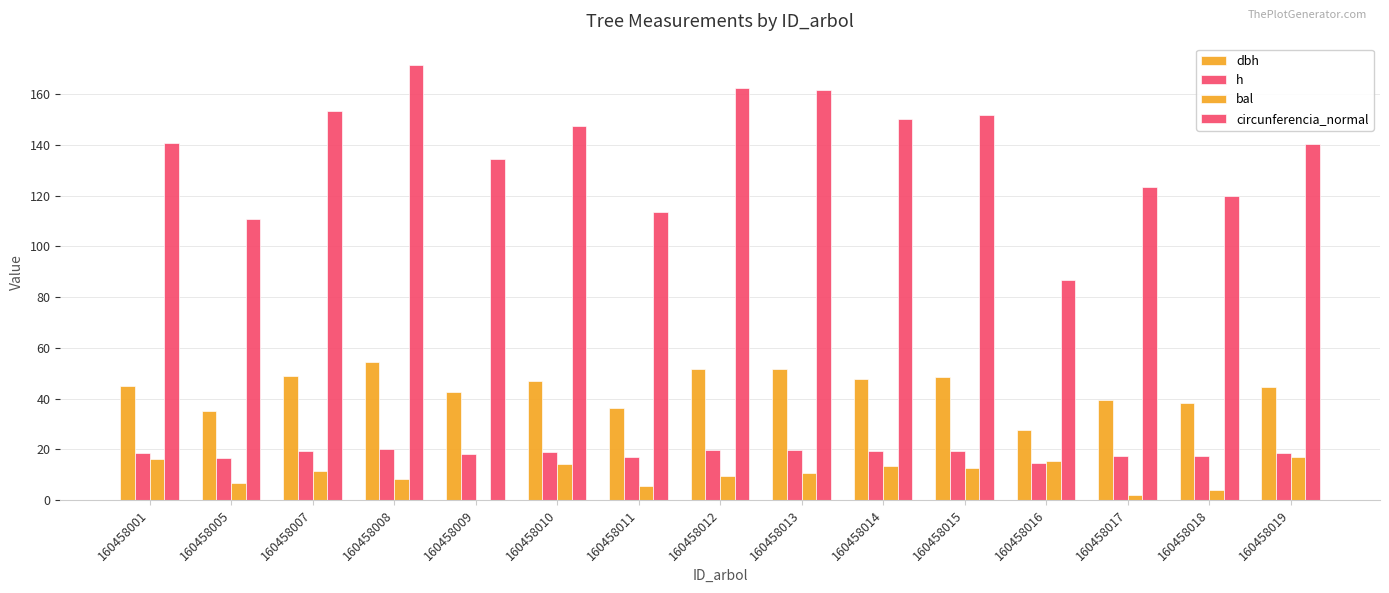

Between 160458011 and 160458012, which series saw the biggest shift?

circunferencia_normal